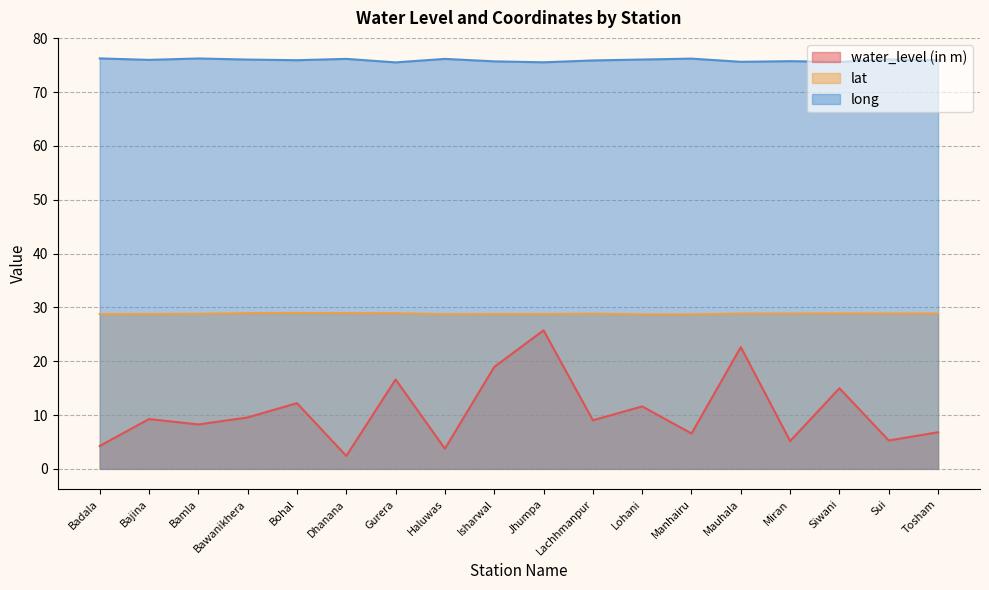

True or false: long and water_level (in m) intersect in this chart.

False